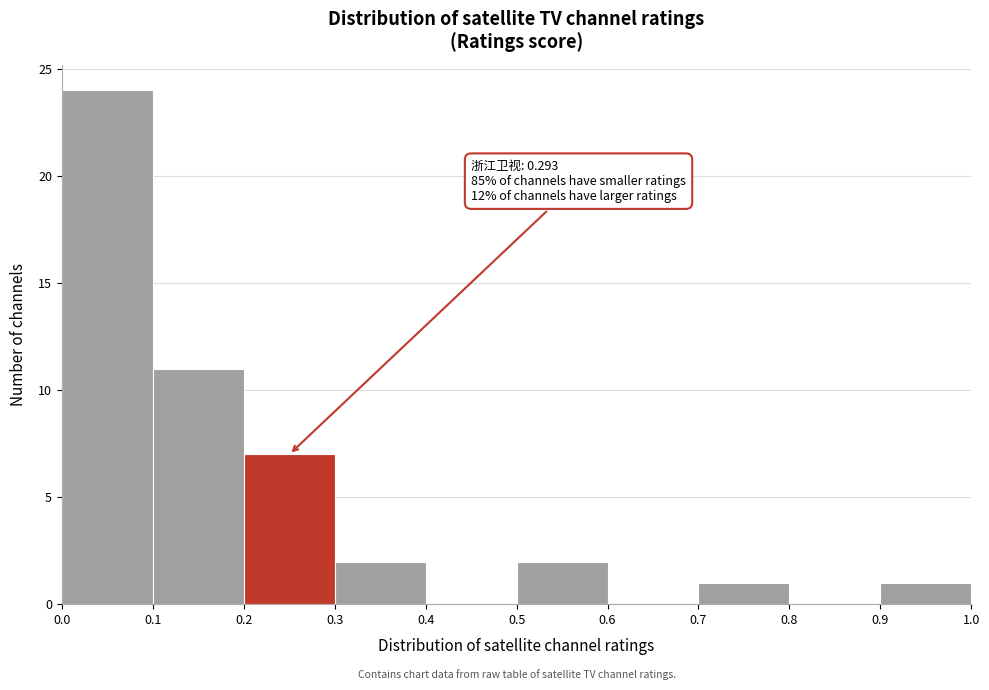

Which range on the x-axis has the tallest bar?

0.0 to 0.1